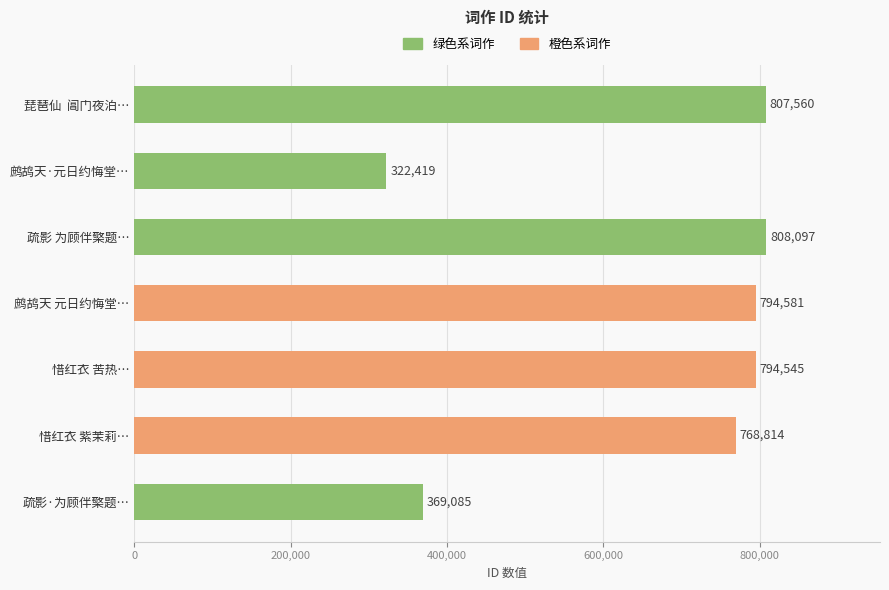

What is the average value?

666443